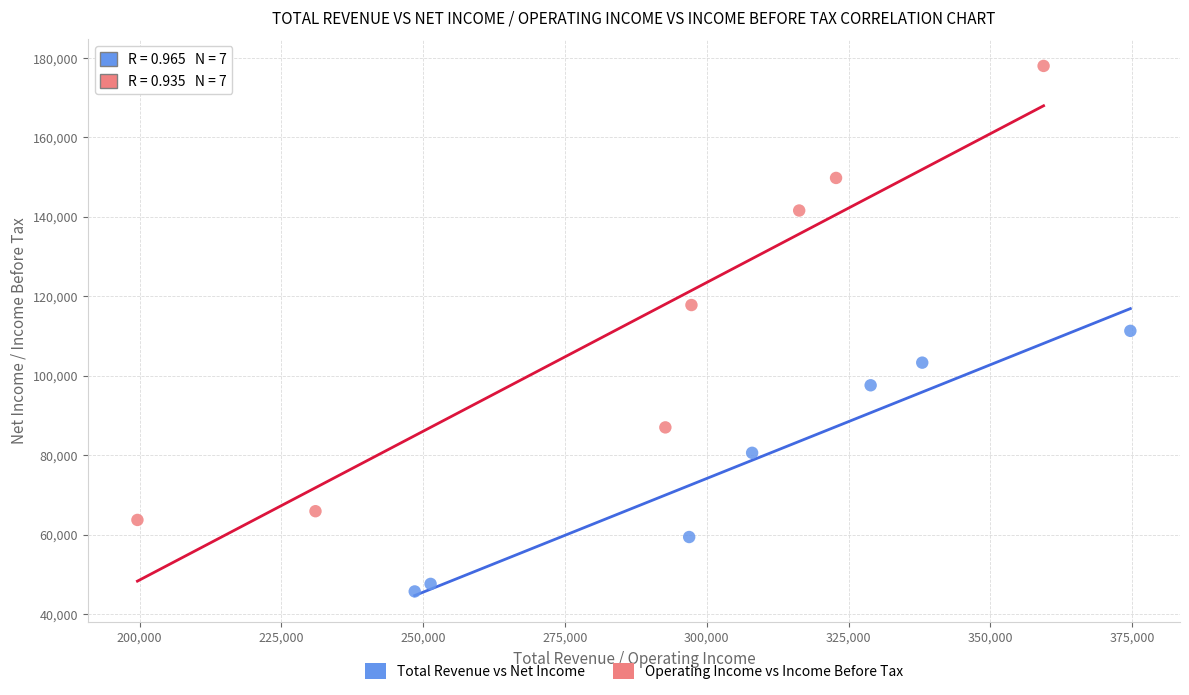

Which series has the widest spread of Y values?

Operating Income vs Income Before Tax